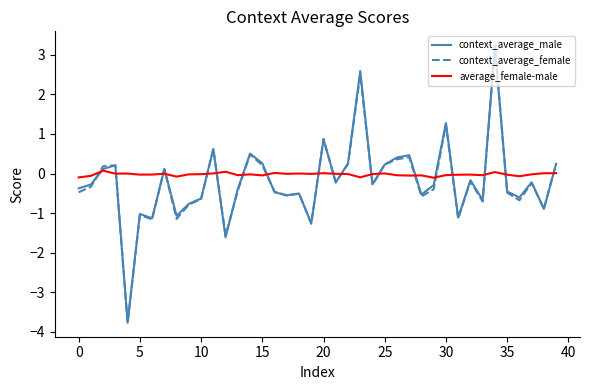

What is the greatest value displayed?

3.2